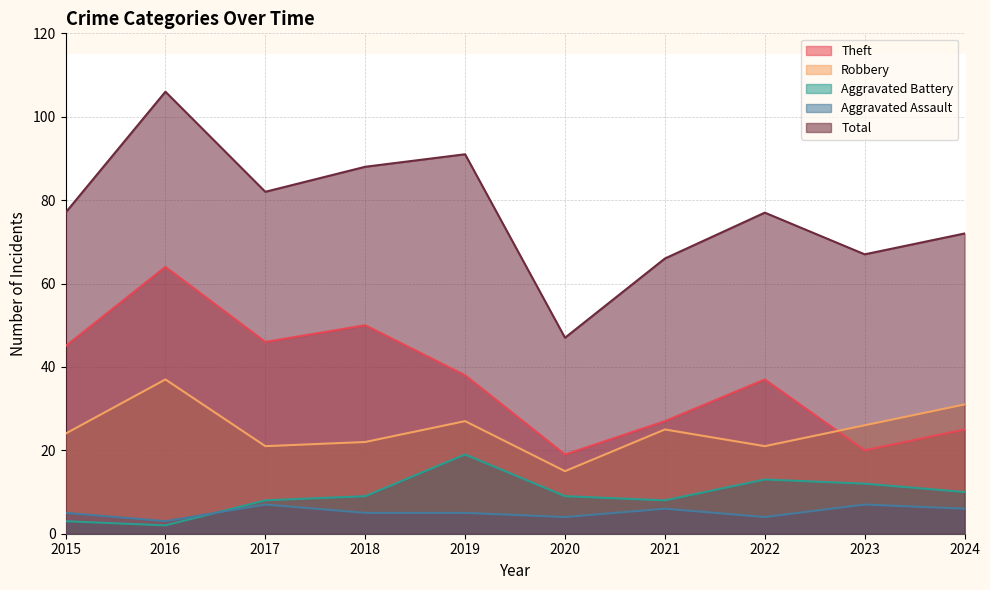

The value of Total at 2015 is 20. True or false?

False